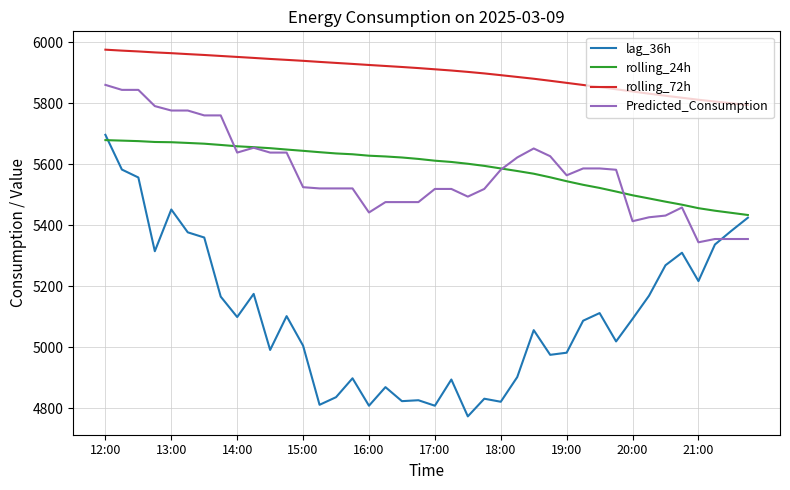

True or false: rolling_24h and rolling_72h cross at least once.

False